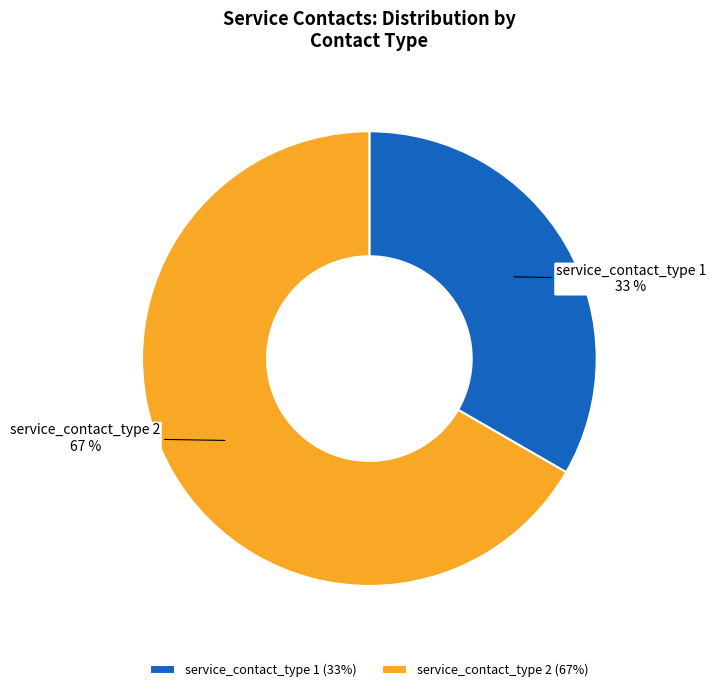

Combined, do service_contact_type 1 and service_contact_type 2 account for over 50%?

Yes